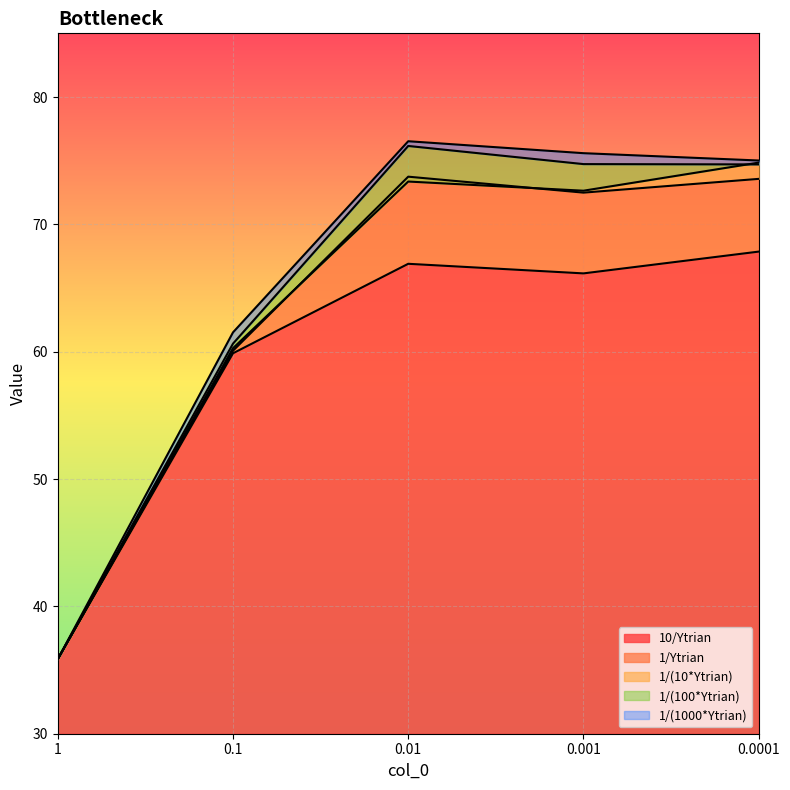

Between 0.001 and 0.0001, which series saw the biggest shift?

1/(10*Ytrian)